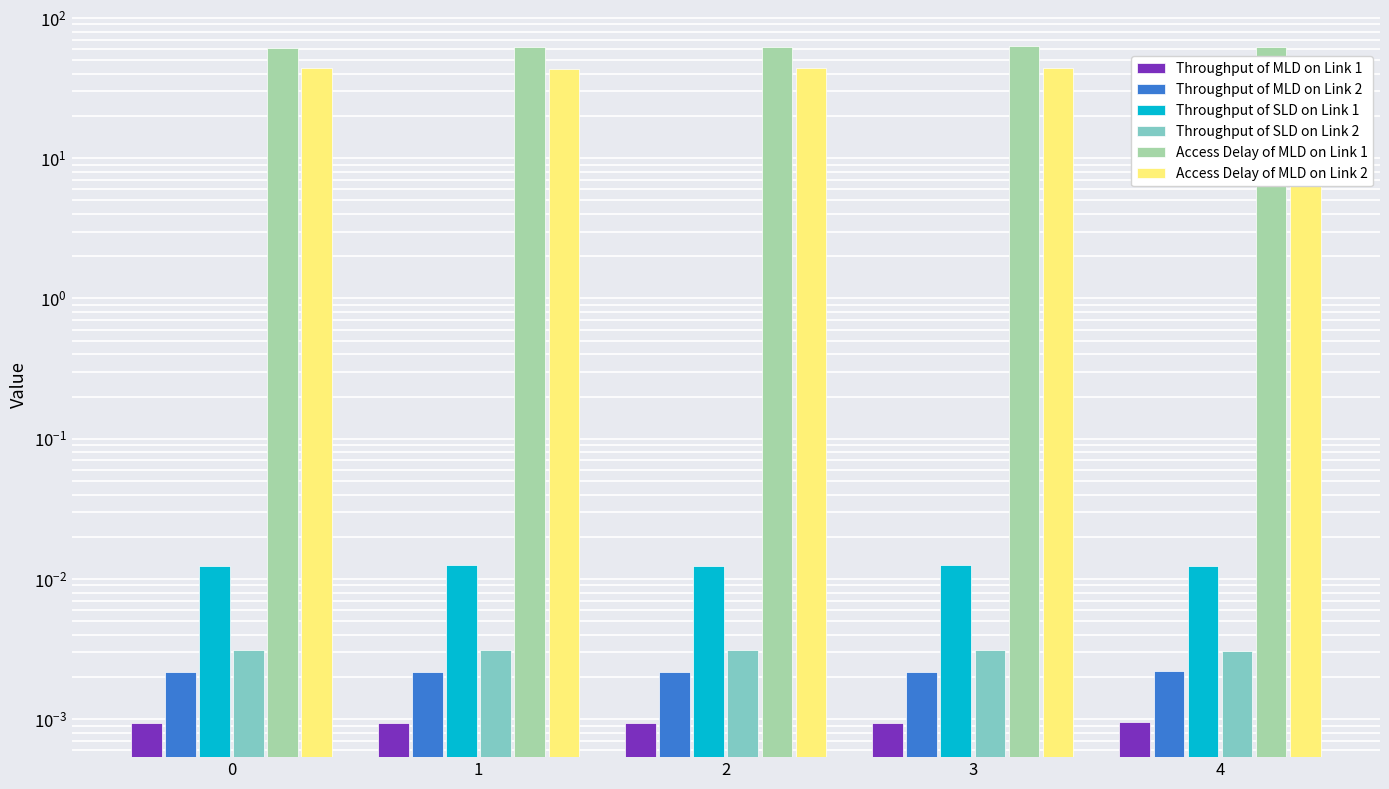

What is the sum of the Access Delay of MLD on Link 2 values at 0 and 2?

87.4